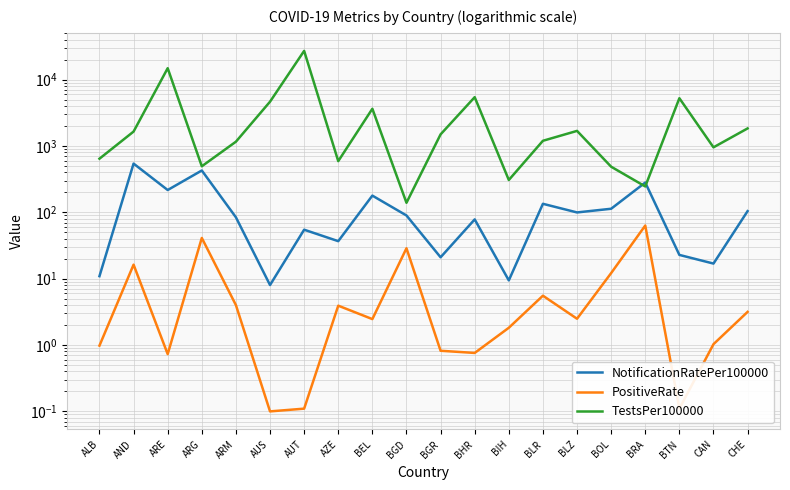

What is the total value across all series at AUT?

27138.9